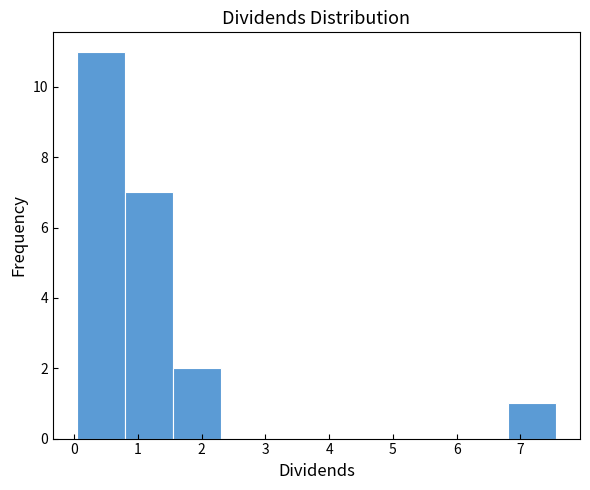

Over which range of the x-axis is the bar tallest?

0.0 to 0.8